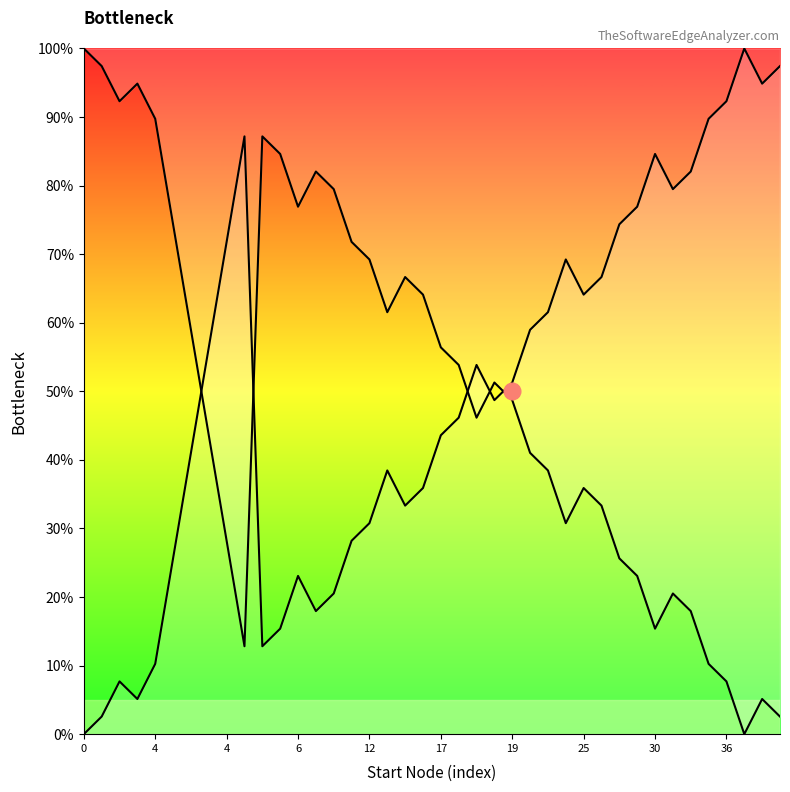

Approximately how many times larger is the value at 11 compared to 24?

0.3